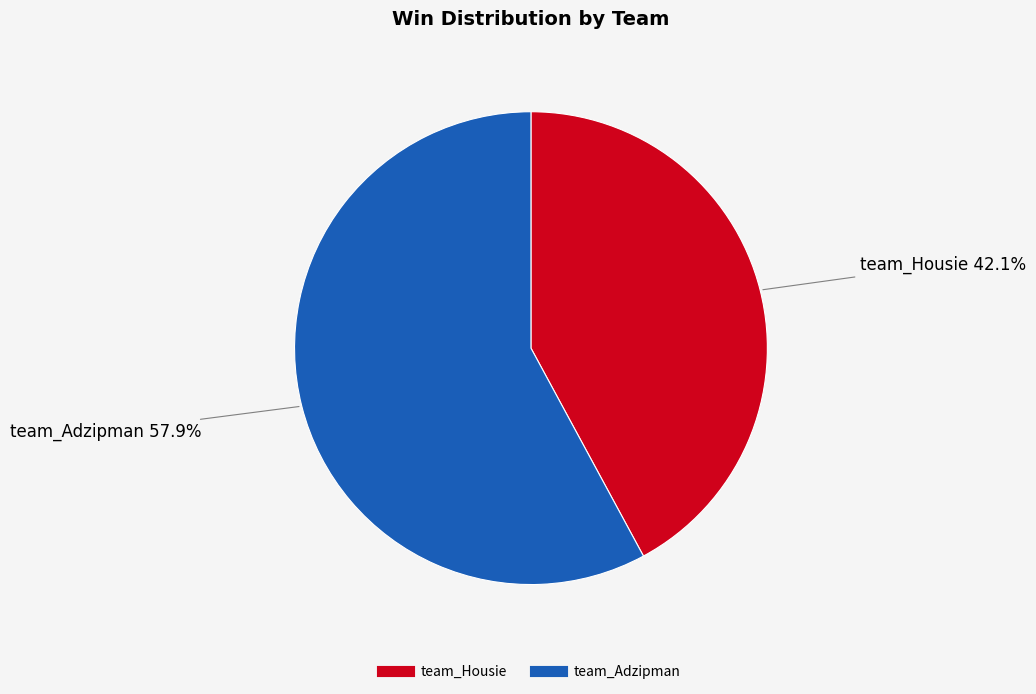

Which has a higher value, team_Housie or team_Adzipman?

team_Adzipman